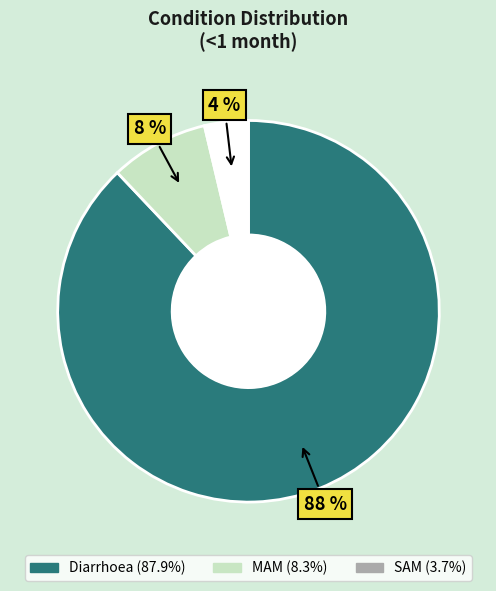

To the nearest percent, what is the average slice percentage?

33%